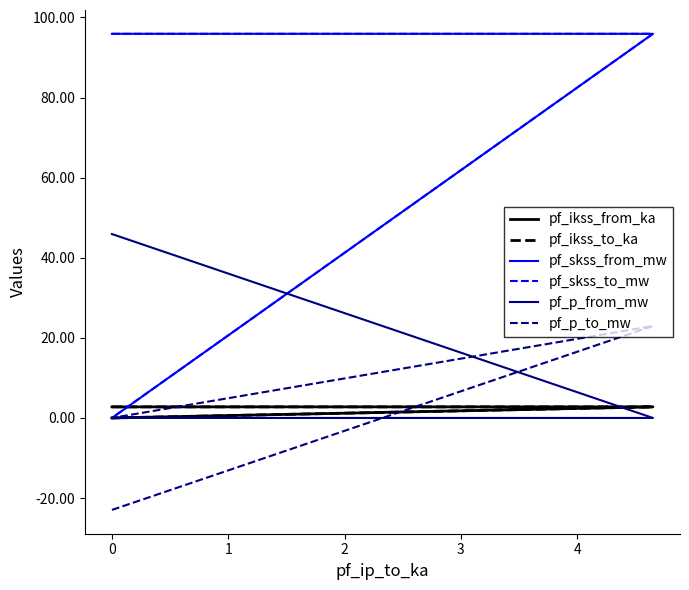

Is the value of pf_skss_from_mw at 0 greater than the value of pf_p_from_mw at 0?

Yes